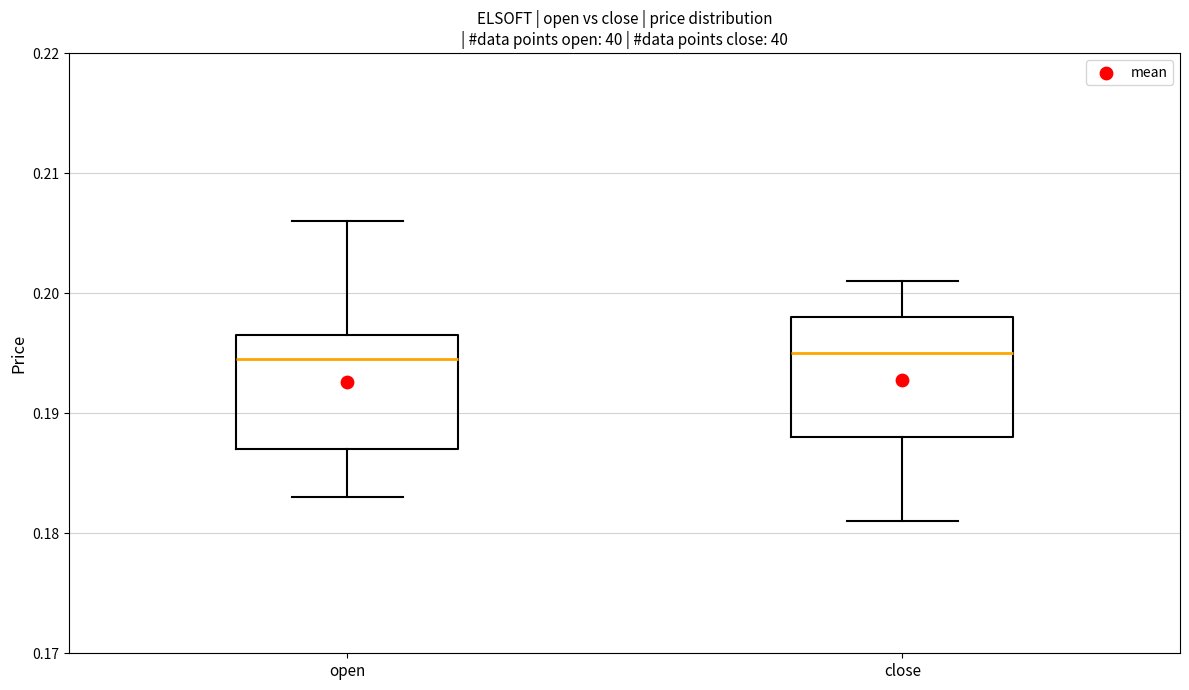

Reading left to right, read every box against the y-axis: the position of its median line, the range the box covers, and the ends of its whiskers. The values are not printed on the chart, so give them approximately, as read against the axis.

open: median 0.195, box 0.187 to 0.197, whiskers 0.183 to 0.206
close: median 0.195, box 0.188 to 0.198, whiskers 0.181 to 0.201